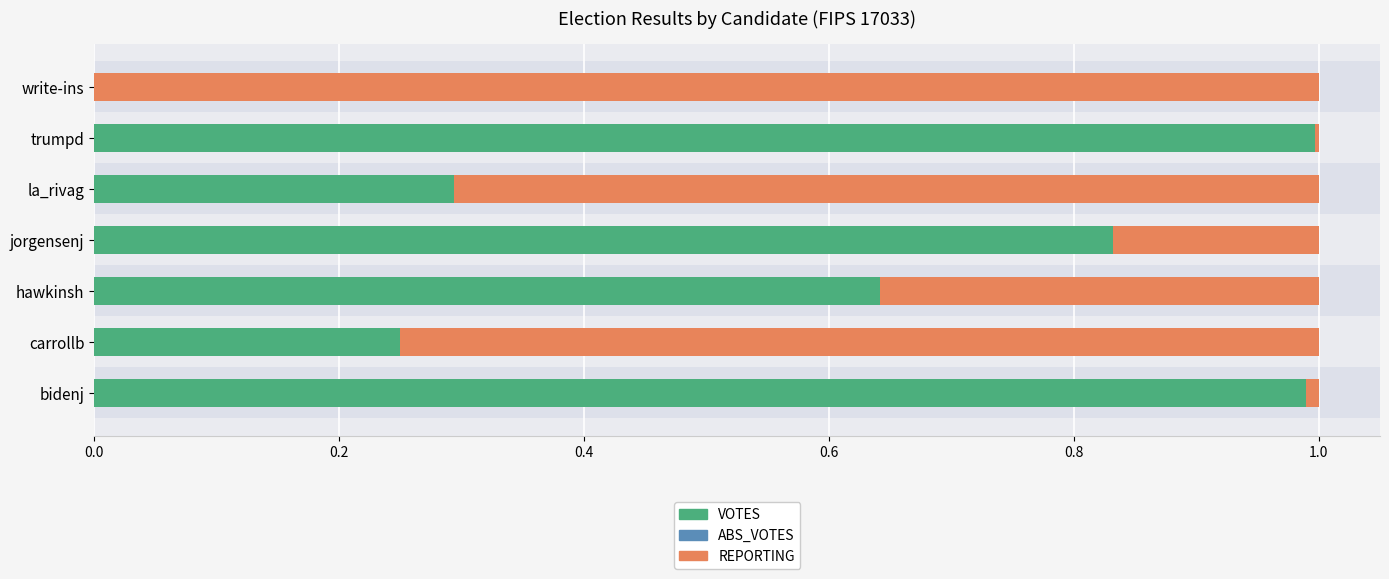

What position from the left is 0.6?

4